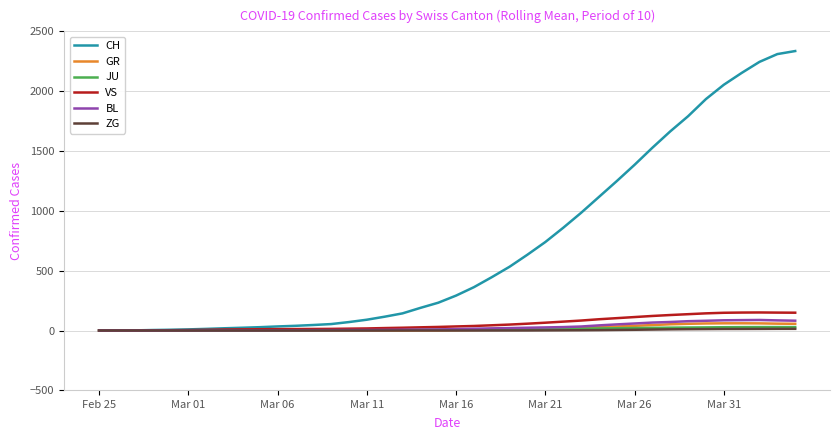

What is the highest value of the BL series?

88.0